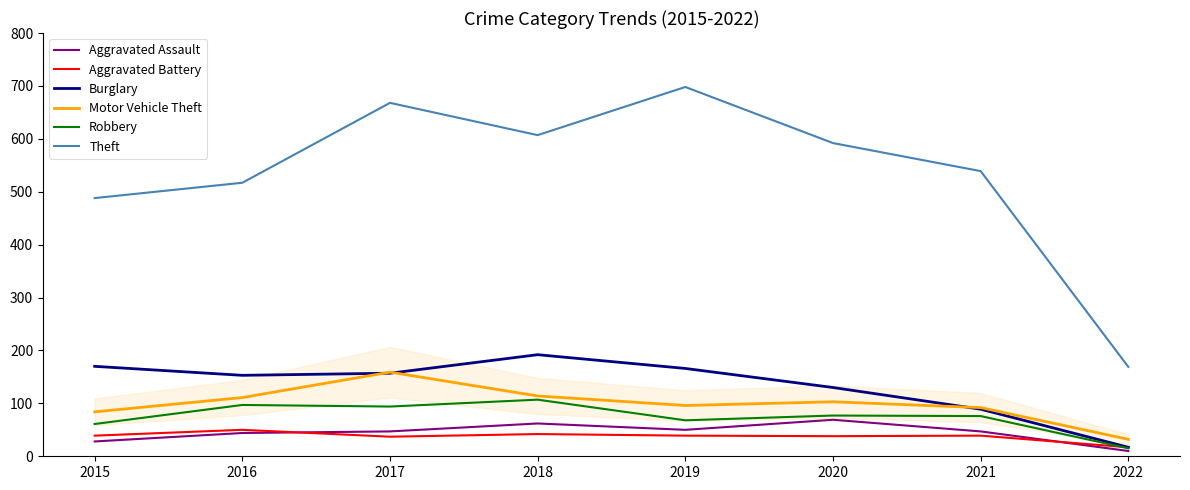

Is the value of Robbery at 2017 greater than the value of Aggravated Assault at 2022?

Yes